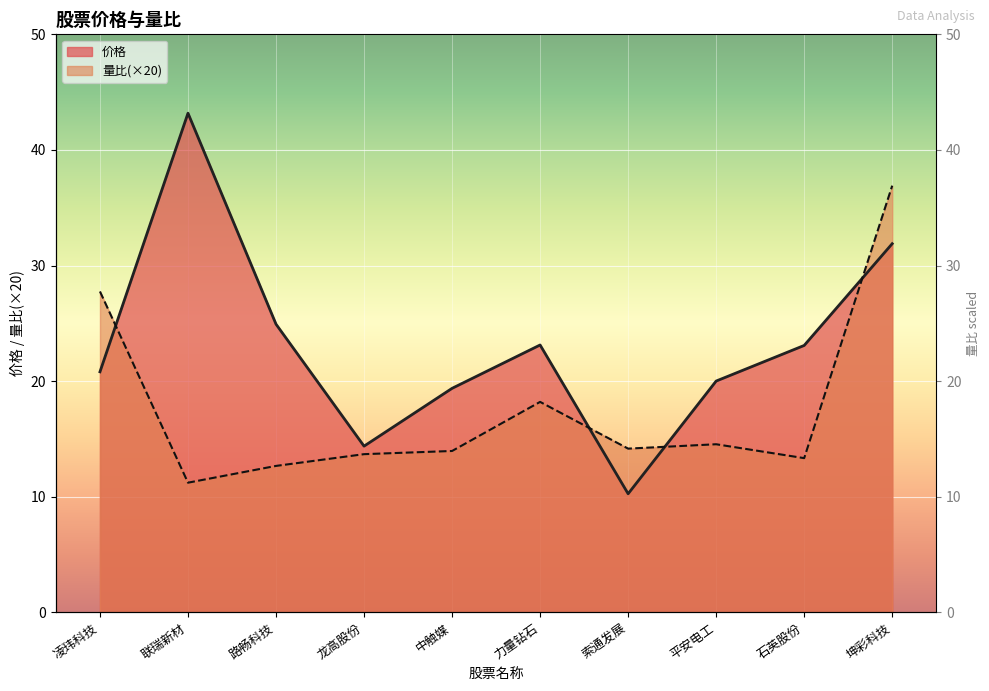

How many categories are shown in the chart?

10